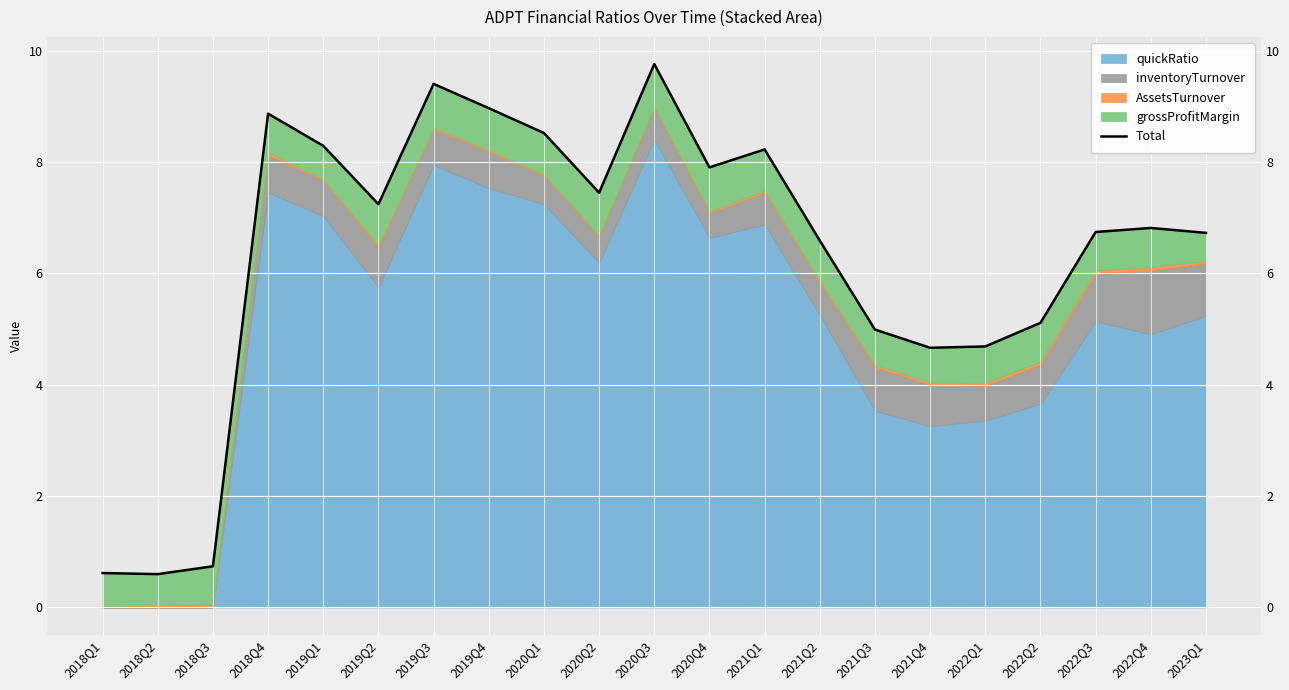

The value at 2022Q1 is 4.7. True or false?

True